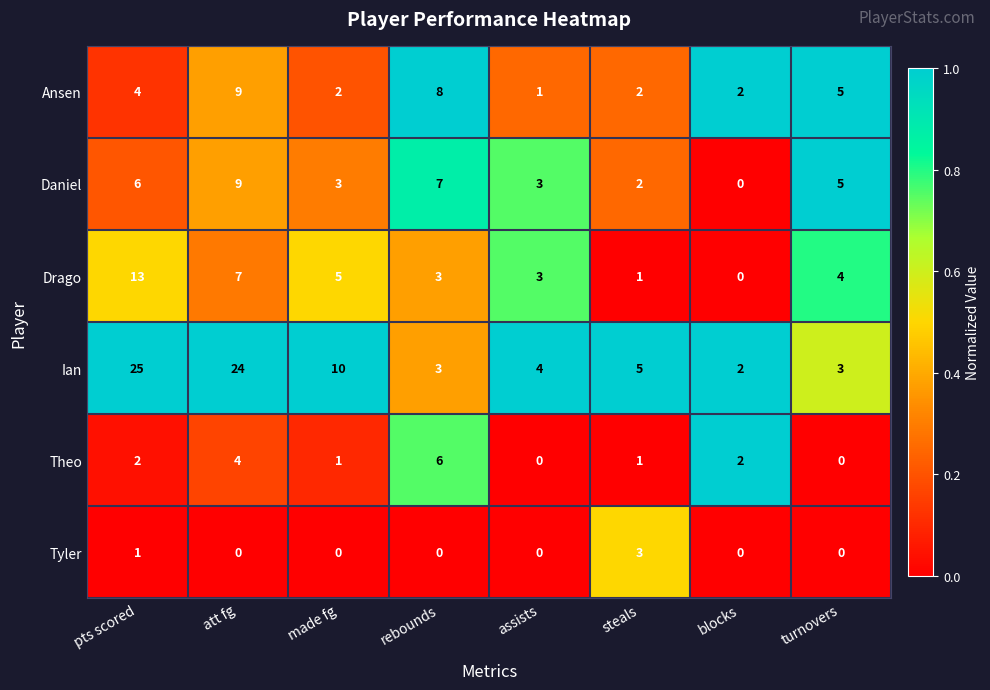

What is the difference between the maximum and second lowest values in the Theo series?

6